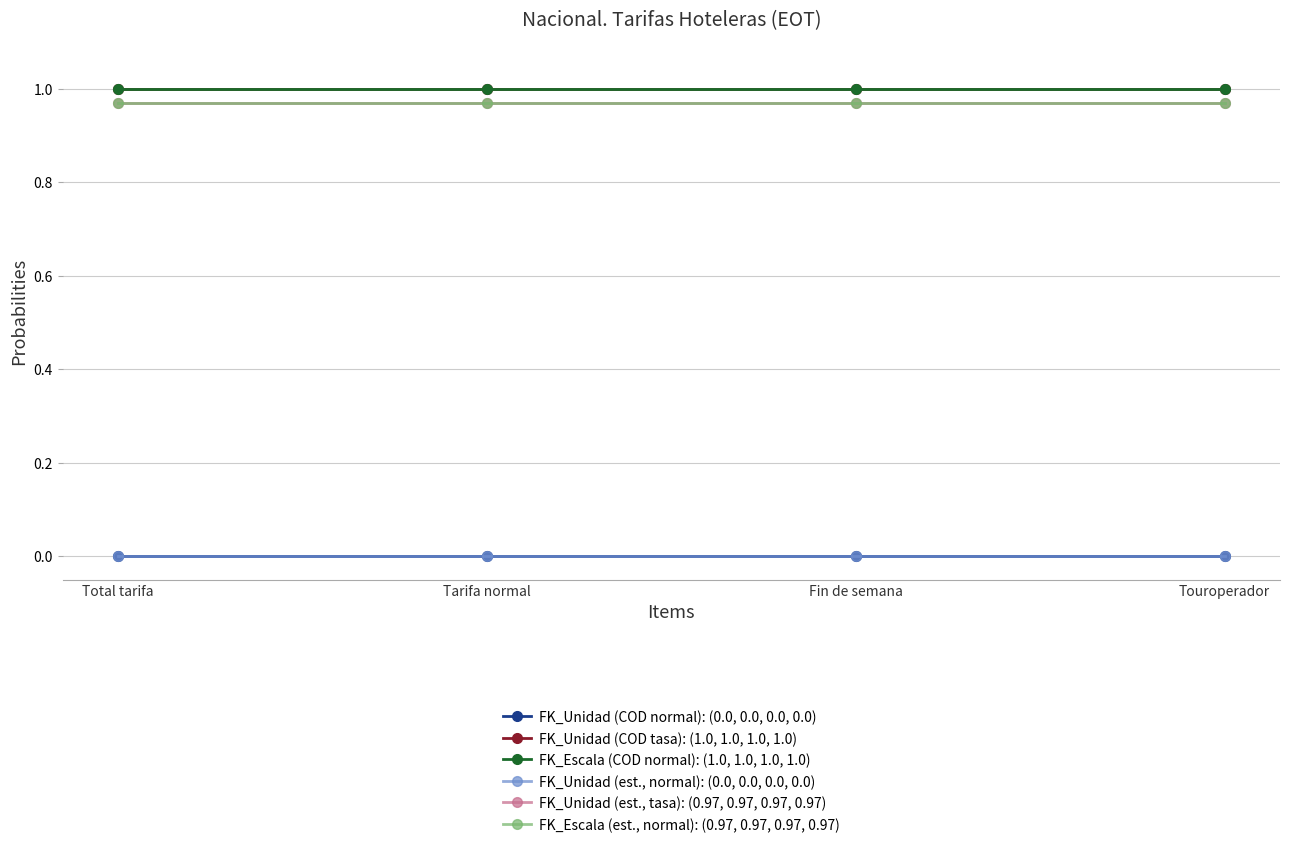

True or false: FK_Unidad (est., tasa): (0.97, 0.97, 0.97, 0.97) and FK_Unidad (est., normal): (0.0, 0.0, 0.0, 0.0) cross at least once.

False